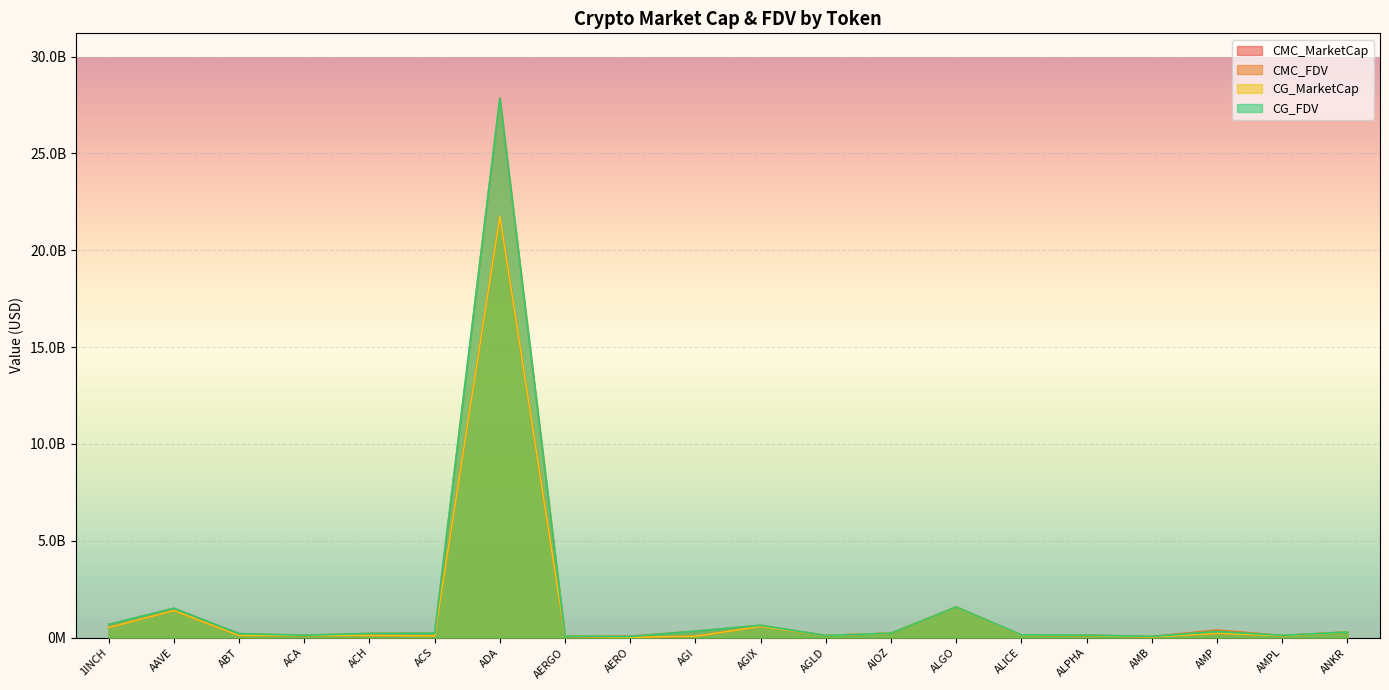

Where is CMC_MarketCap nearest to the value 10883278441?

ALGO